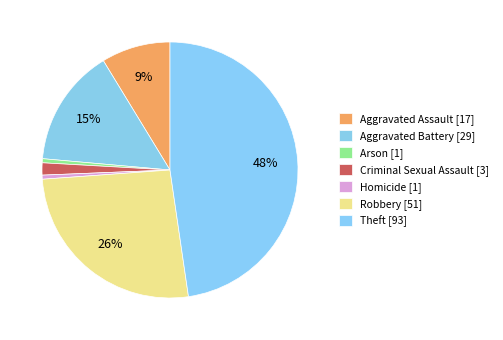

Is it true that Homicide is 1% of the pie?

True